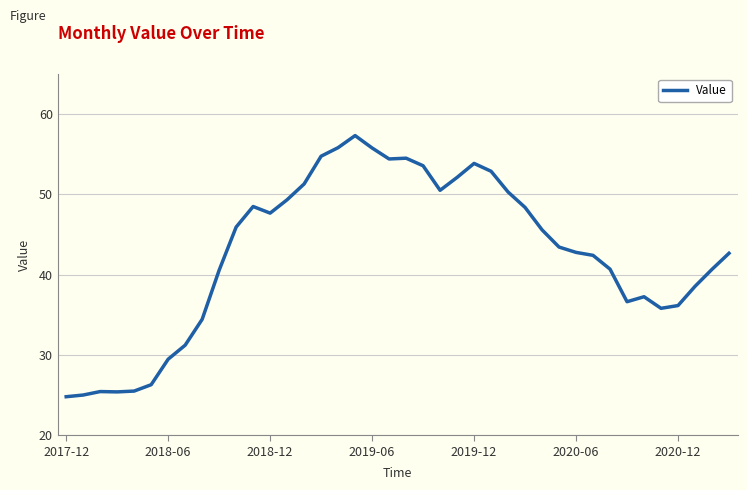

What is the difference between the maximum and minimum values?

32.5